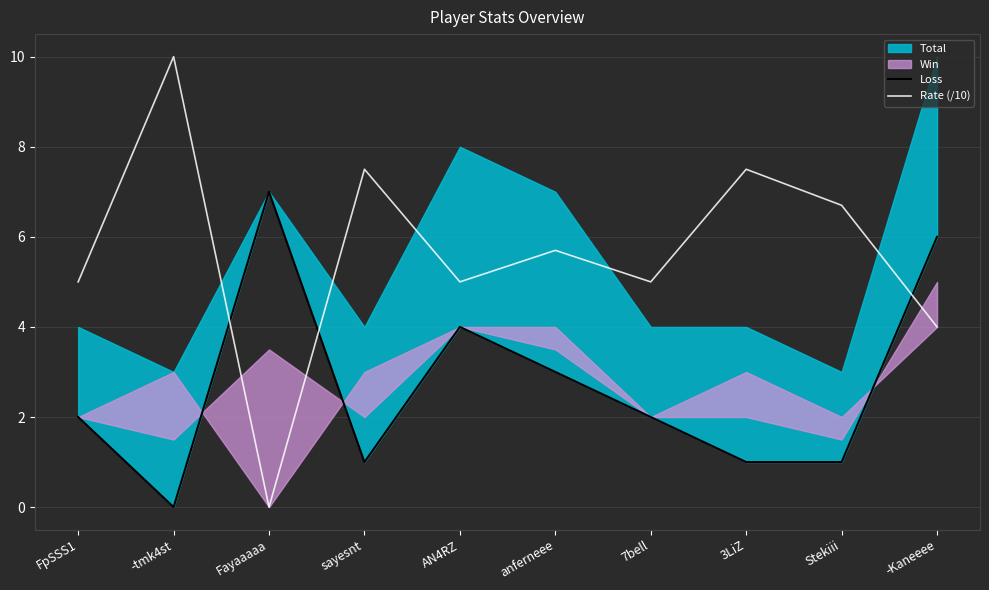

What is the label of the 9th point from the right?

-tmk4st